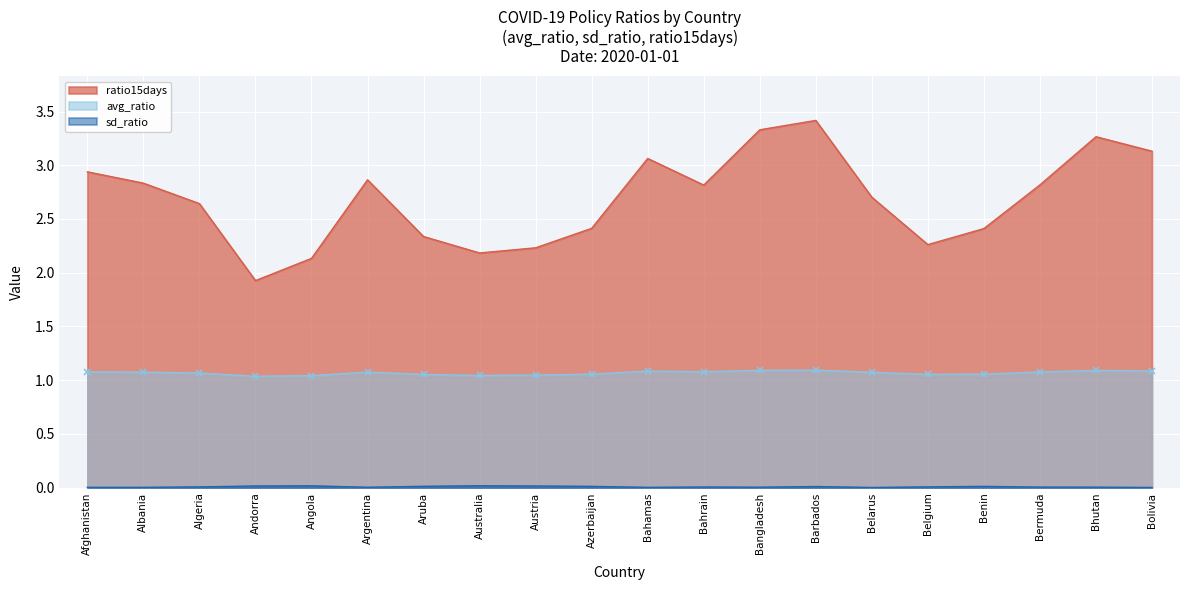

True or false: avg_ratio has a value of 1.0 at Australia.

True